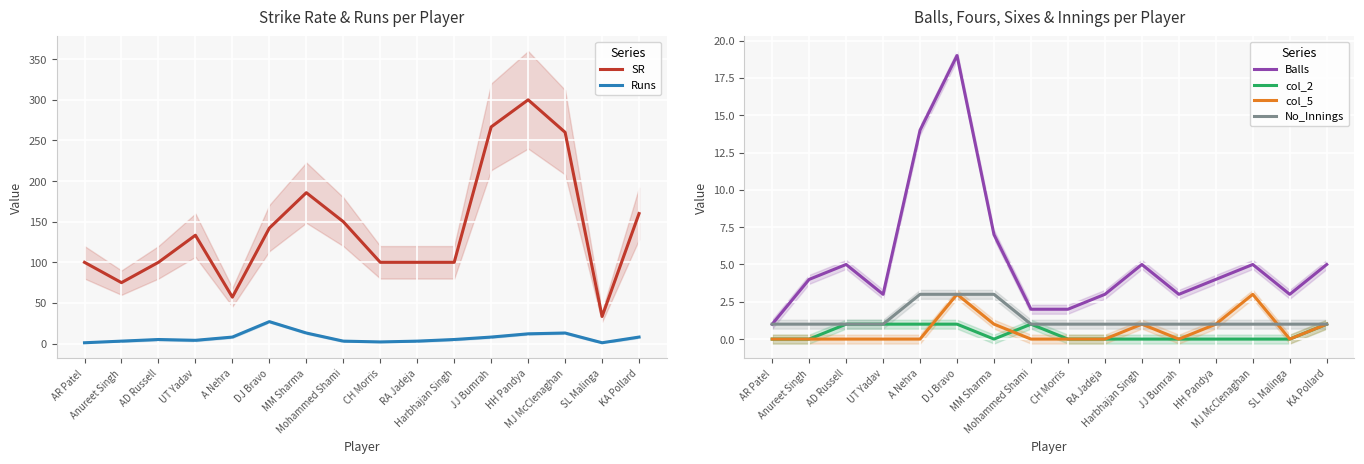

What position from the right is HH Pandya?

4